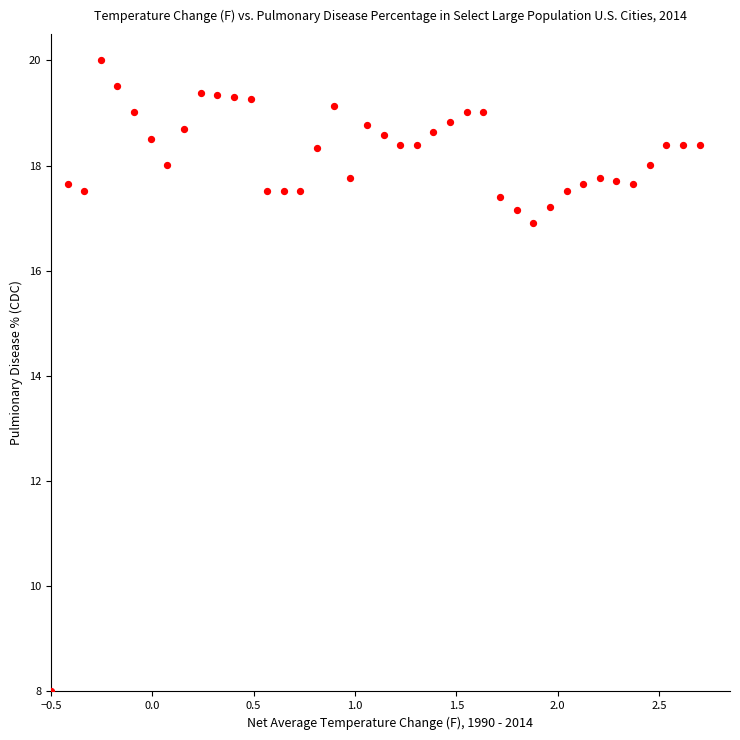

What Y value in the scatter plot is closest to 14?

16.9